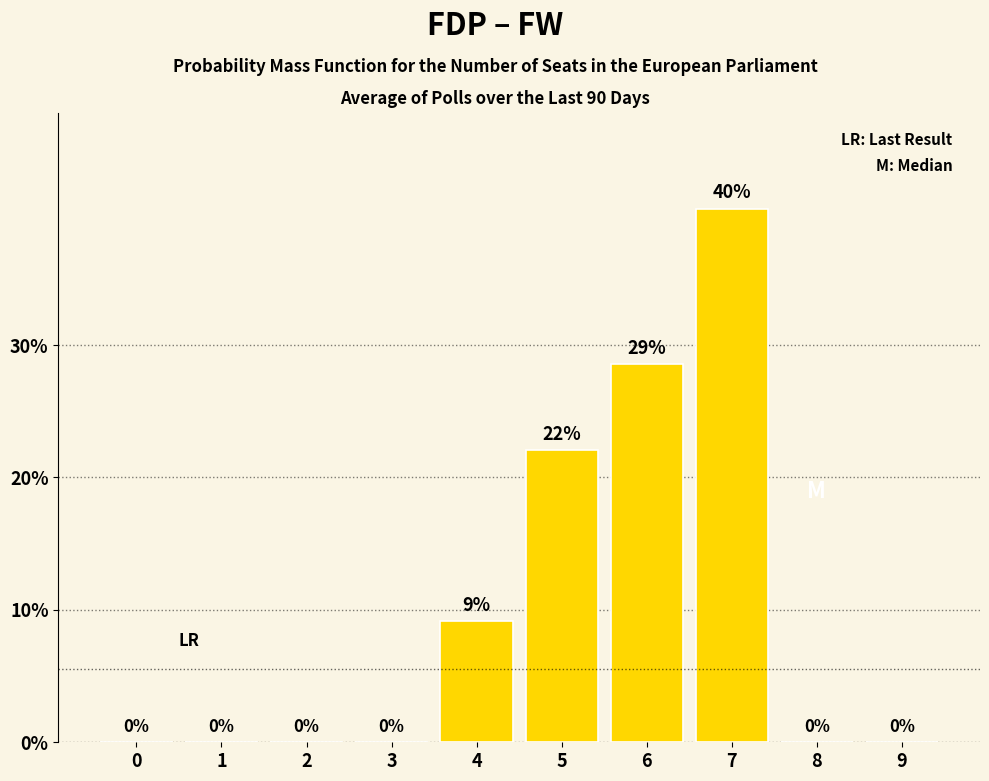

What is the sum of all values?

100.0